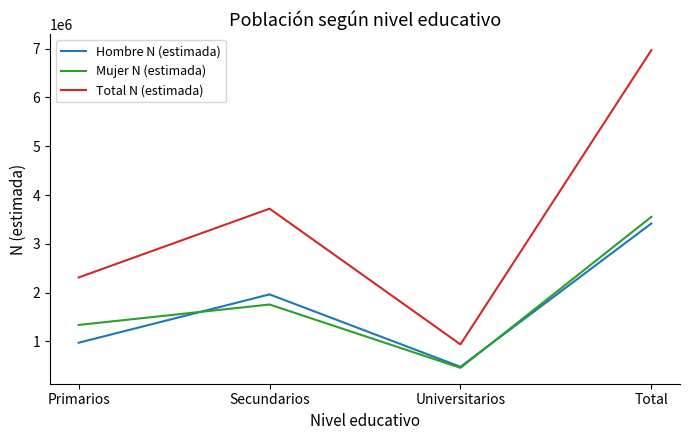

Reading right to left, transcribe all the data shown in this chart.

Hombre N (estimada): Total=3417583	Universitarios=480152	Secundarios=1963957	Primarios=973474
Mujer N (estimada): Total=3553238	Universitarios=458631	Secundarios=1756811	Primarios=1337797
Total N (estimada): Total=6970822	Universitarios=938783	Secundarios=3720768	Primarios=2311271